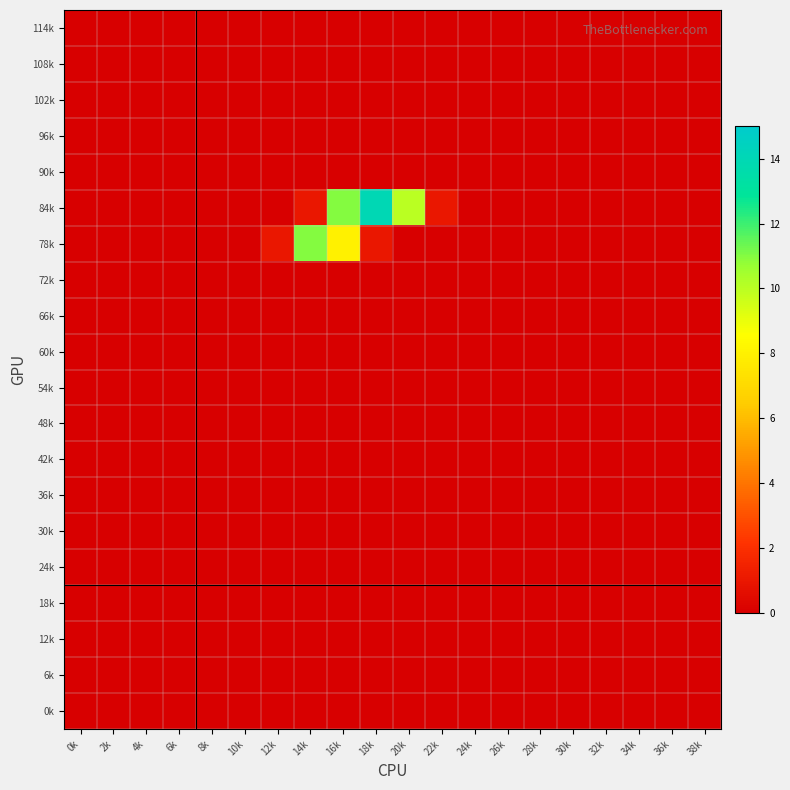

Between 8k and 30k, which is larger?

8k